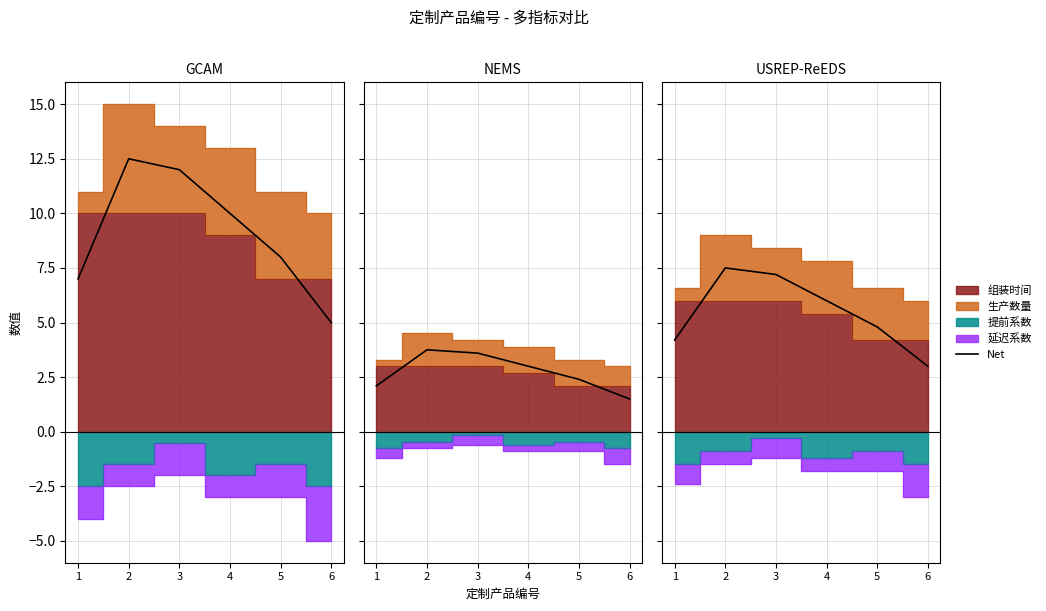

True or false: there are more than 1 points higher than both neighbors.

False